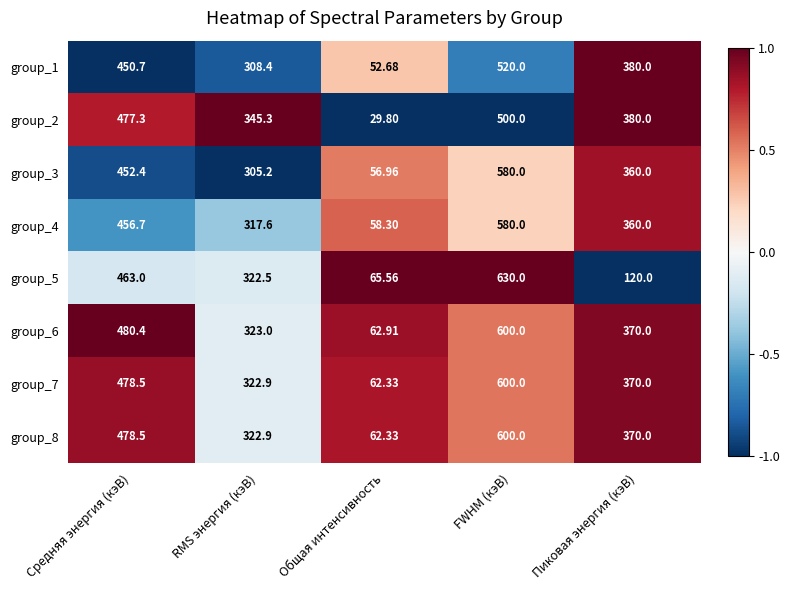

At which category is the sum across all series the highest?

FWHM (кэВ)